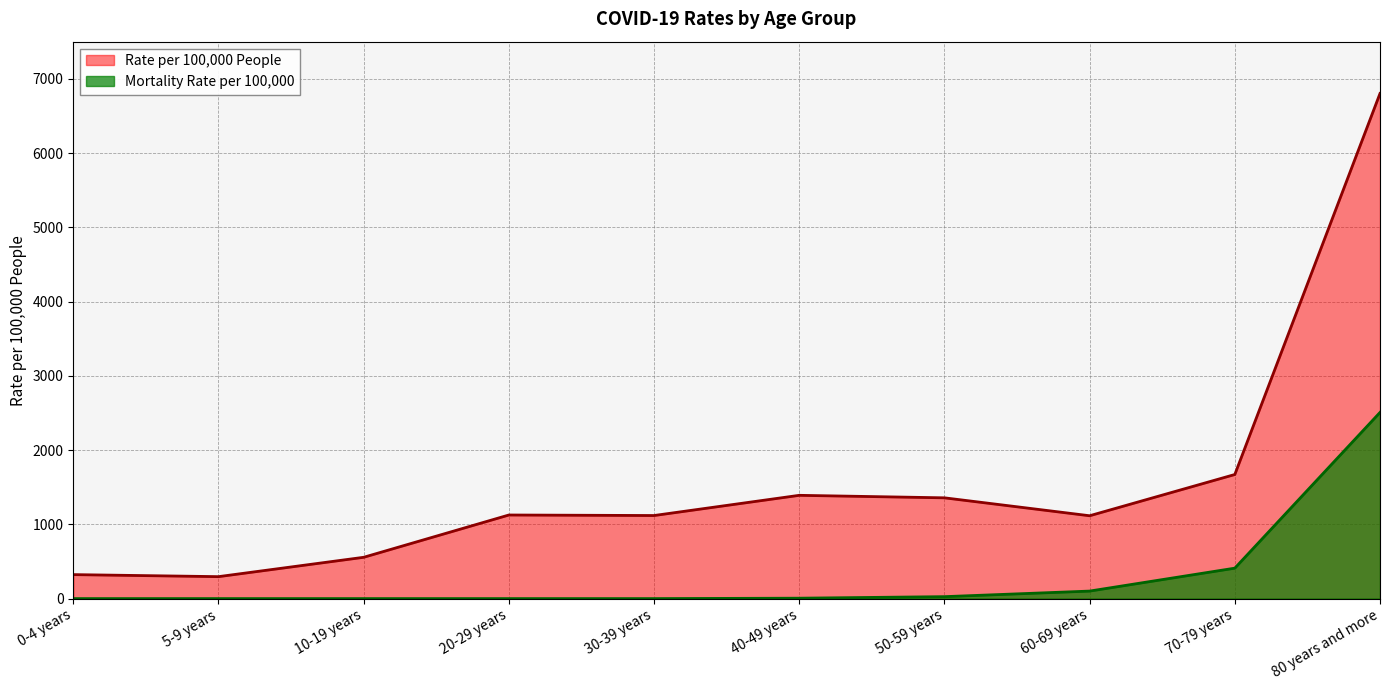

Between 5-9 years and 50-59 years, which is larger?

50-59 years